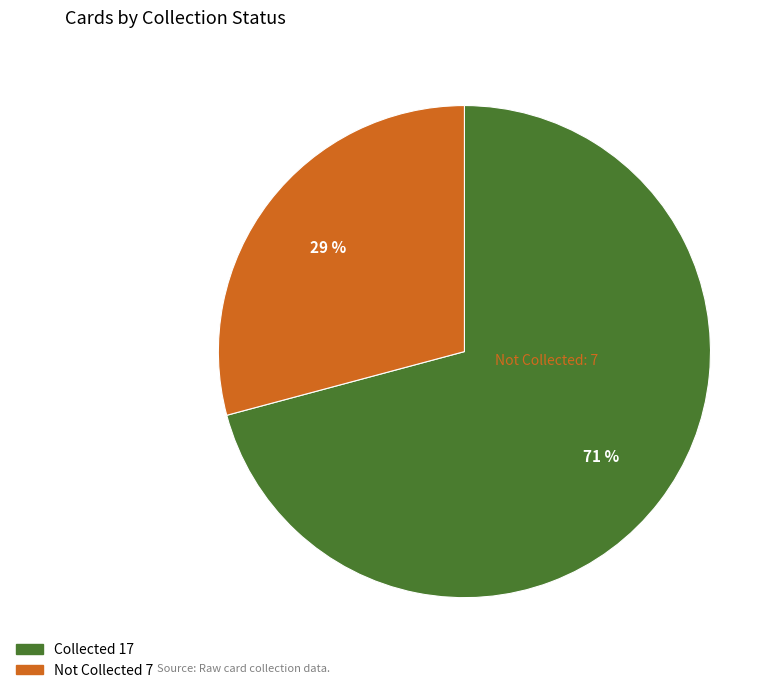

Is there a majority slice in this chart?

Yes